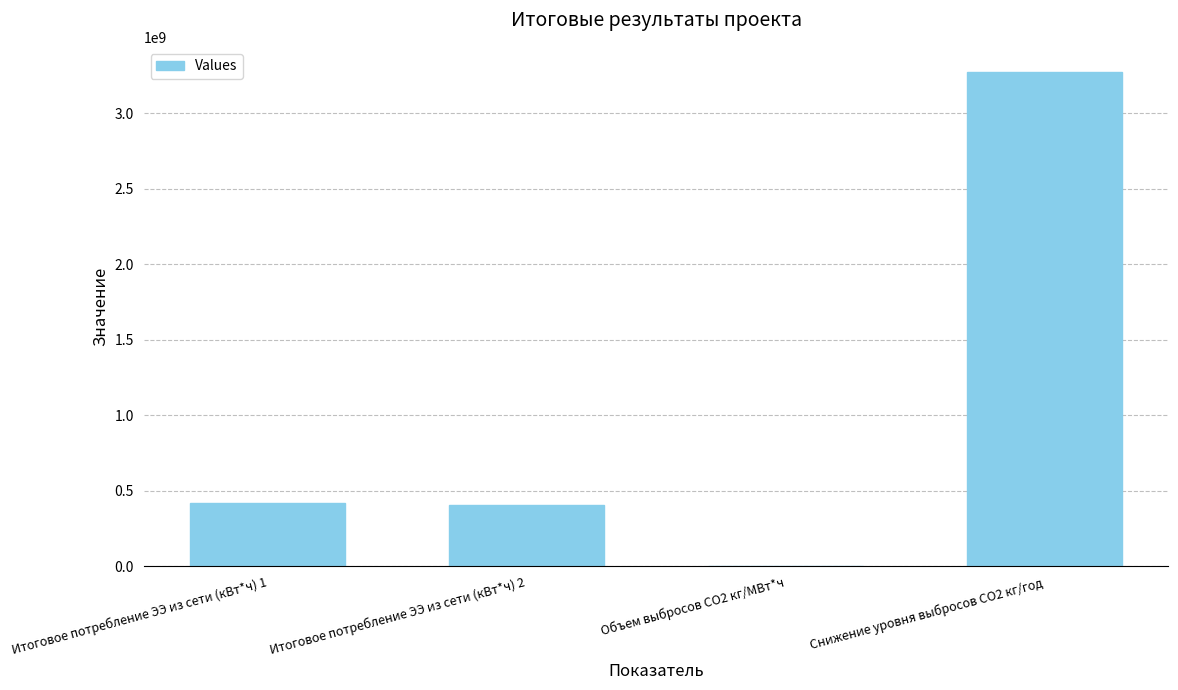

How many data points does each series have?

4